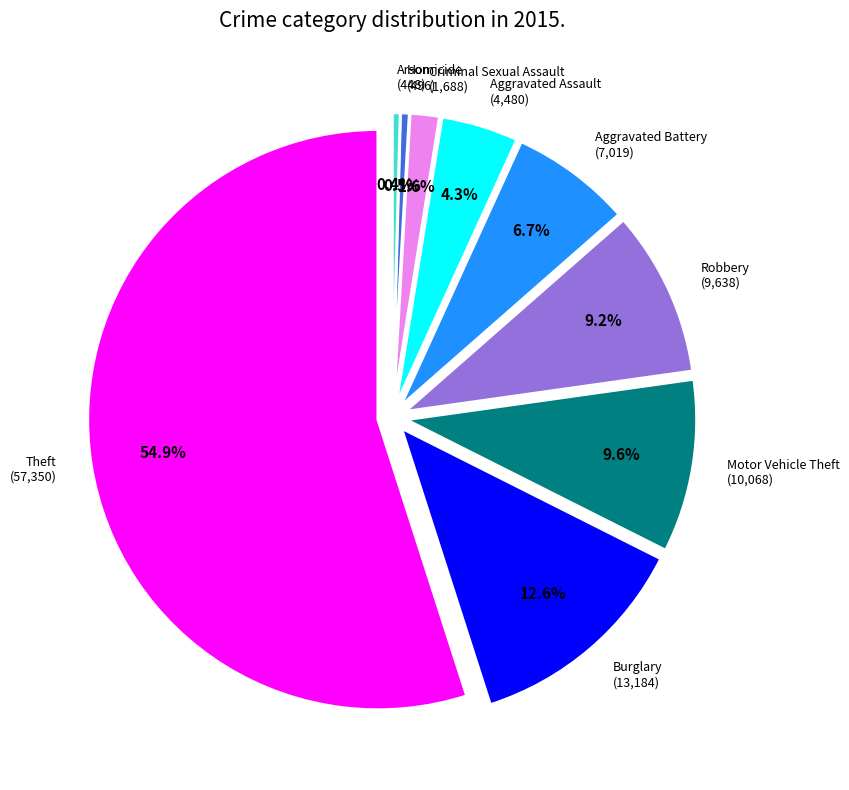

Combined, do Aggravated Assault and Robbery account for over 50%?

No